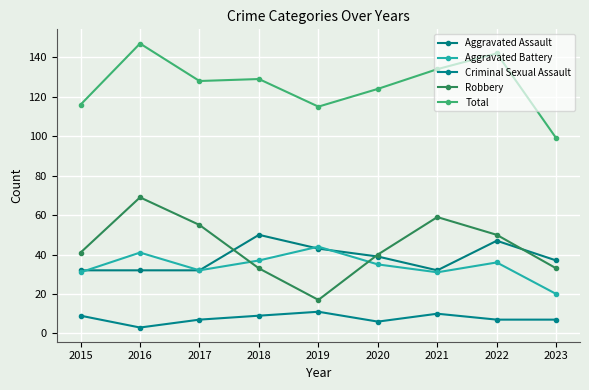

Which series has the largest total across all categories?

Total